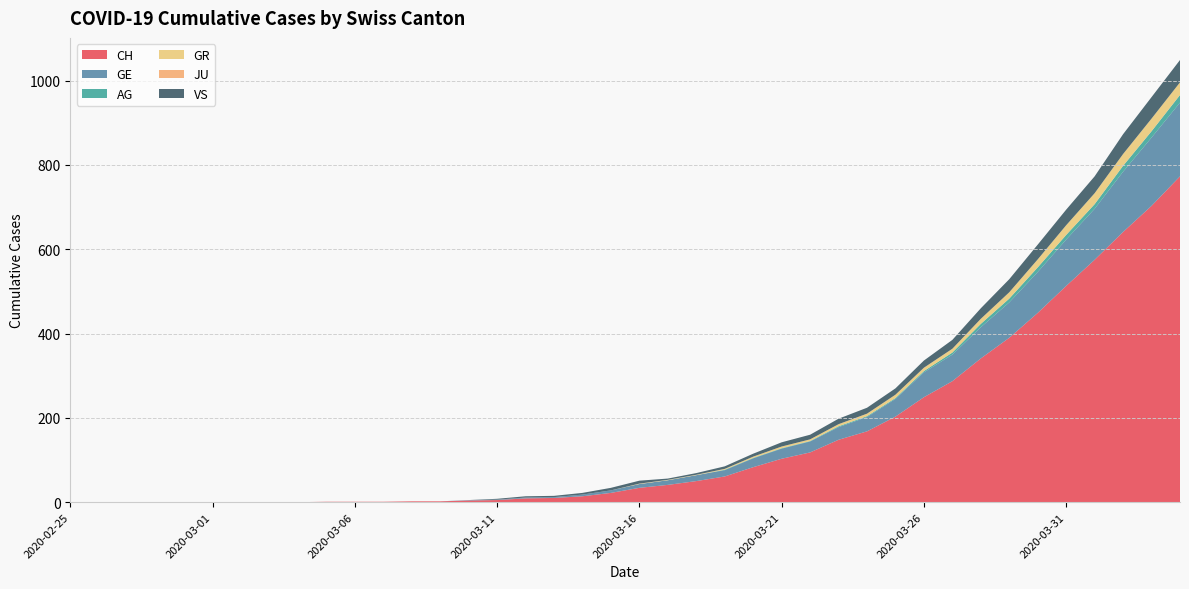

Reading left to right, what are all the values shown in this chart?

CH: 0	0	0	0	0	0	0	0	0	1	1	1	2	2	4	5	9	10	14	22	34	41	50	61	83	103	118	148	168	203	249	287	341	390	449	513	575	641	703	773
GE: 0	0	0	0	0	0	0	0	0	0	0	0	0	0	1	1	2	2	4	6	9	11	14	15	21	24	26	30	34	42	59	63	74	84	97	110	121	143	162	175
AG: 0	0	0	0	0	0	0	0	0	0	0	0	0	0	0	0	0	0	0	0	0	0	0	1	1	1	1	2	2	2	3	5	8	9	11	11	11	14	15	18
GR: 0	0	0	0	0	0	0	0	0	0	0	0	0	0	0	0	0	0	0	0	1	1	1	2	3	4	4	5	6	8	8	9	12	15	19	23	26	28	30	30
JU: 0	0	0	0	0	0	0	0	0	0	0	0	0	0	0	0	0	0	0	0	0	0	0	0	0	0	0	0	0	0	0	0	0	0	0	0	0	0	0	0
VS: 0	0	0	0	0	0	0	0	0	0	0	0	0	0	0	2	3	3	4	6	7	3	4	6	7	10	11	13	14	15	17	21	25	31	35	37	40	47	51	53